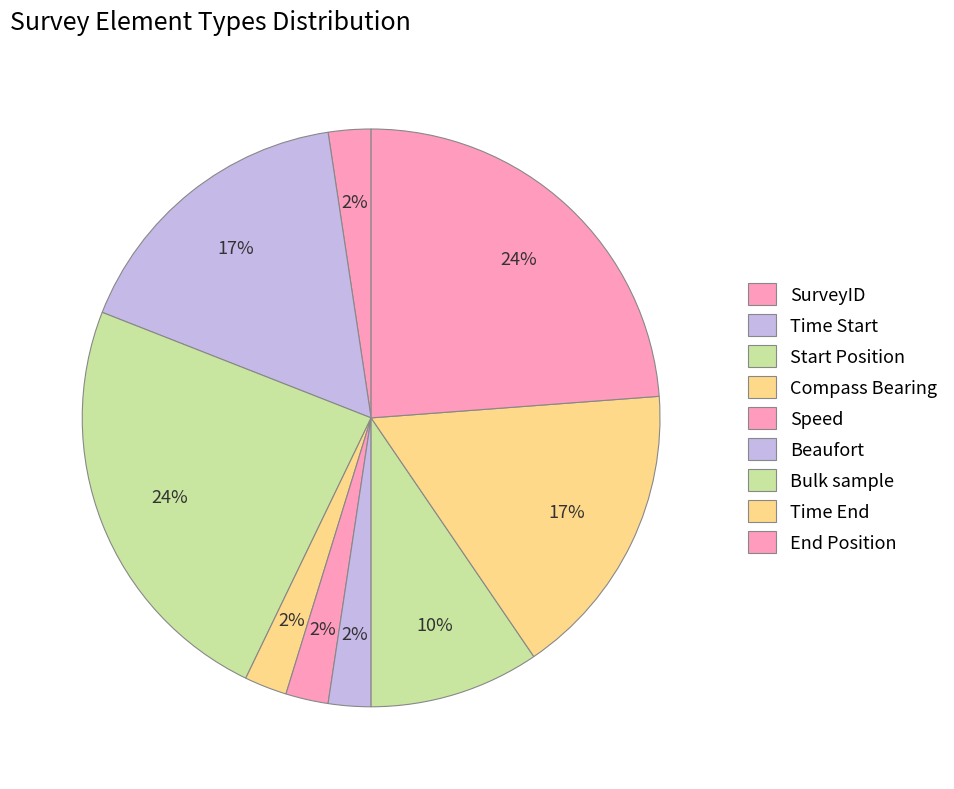

Count the number of slices in the pie.

9